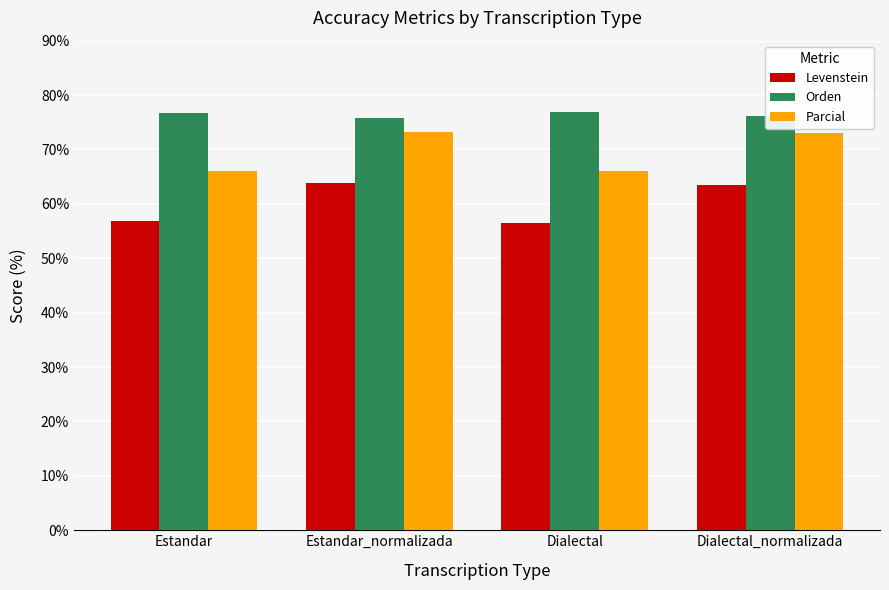

What is the spread (max minus min) of values at Estandar_normalizada?

12.0